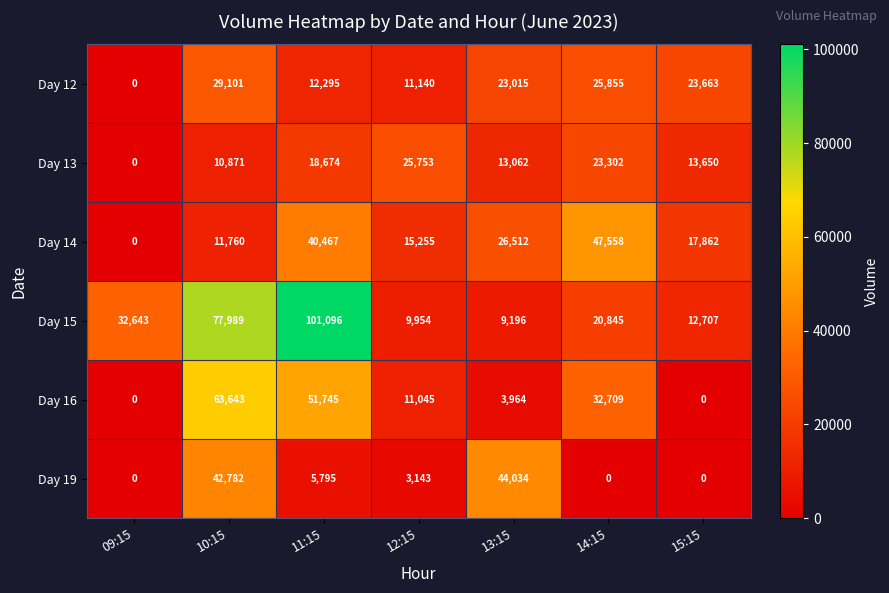

The Day 12 series shows 0 at 09:15. True or false?

True